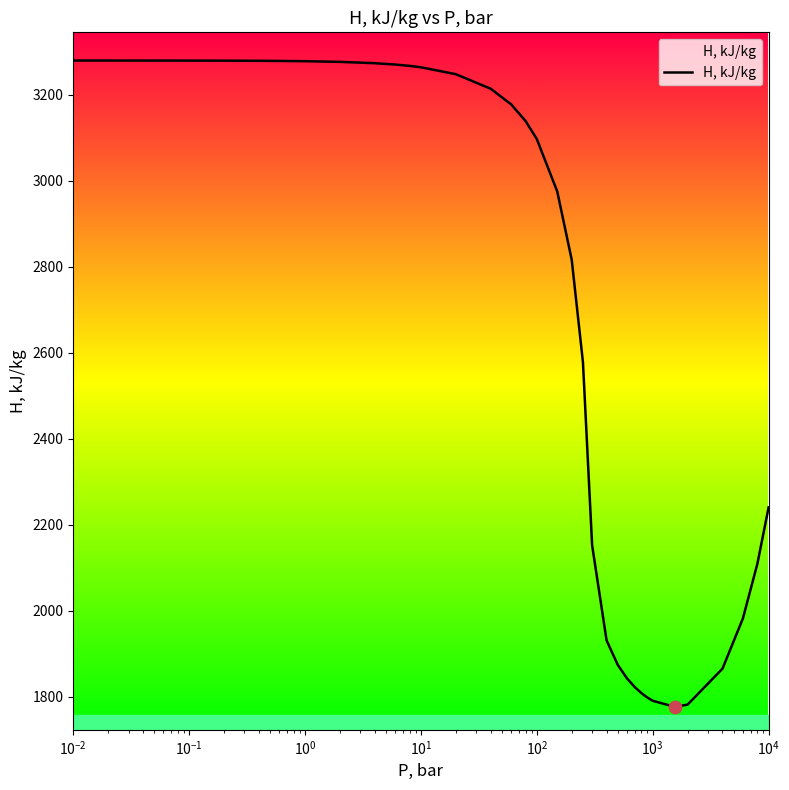

What is the minimum value shown in the chart?

1776.9